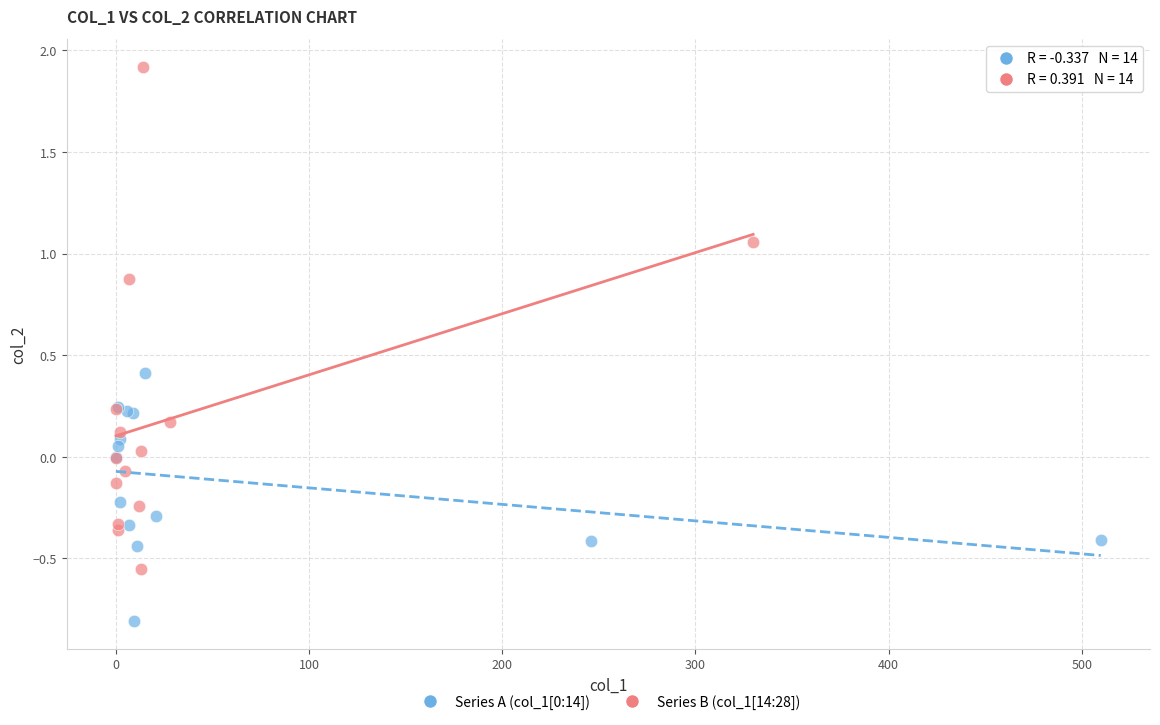

Which series has the largest Y range (max minus min)?

Series B (col_1[14:28])